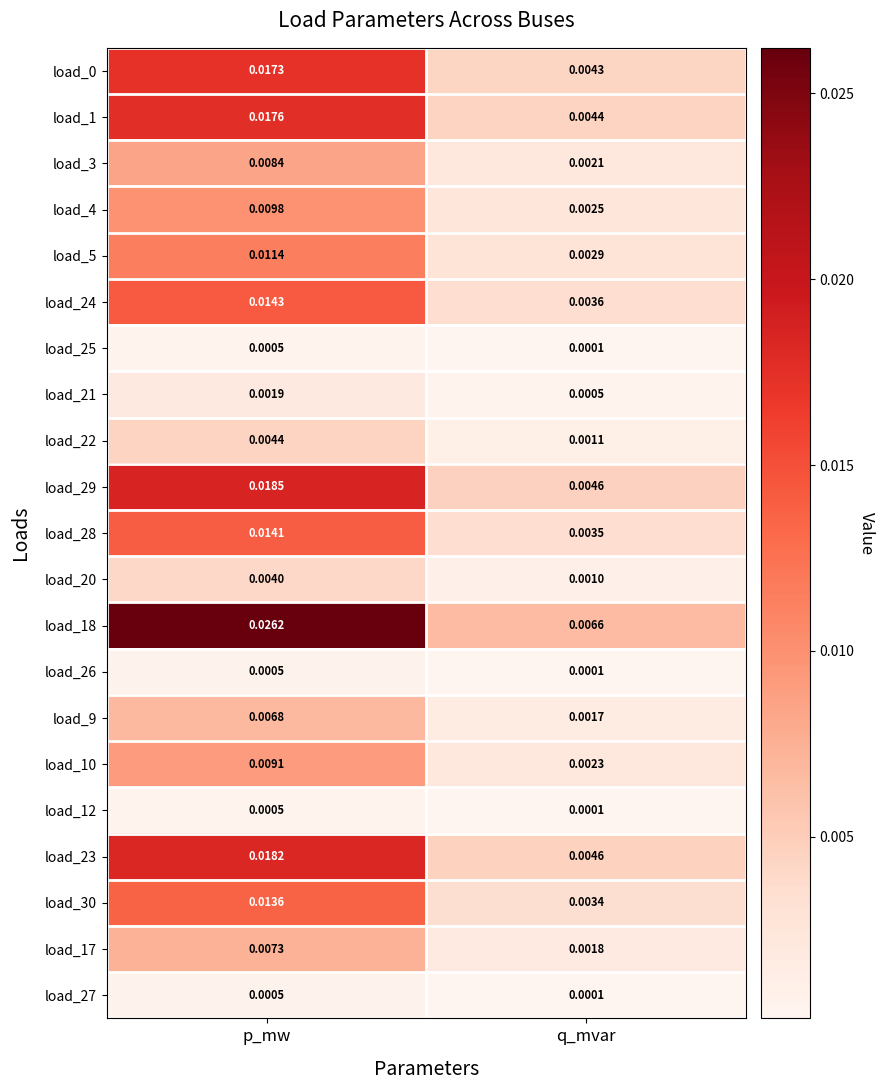

What is the total value across all series at q_mvar?

0.1